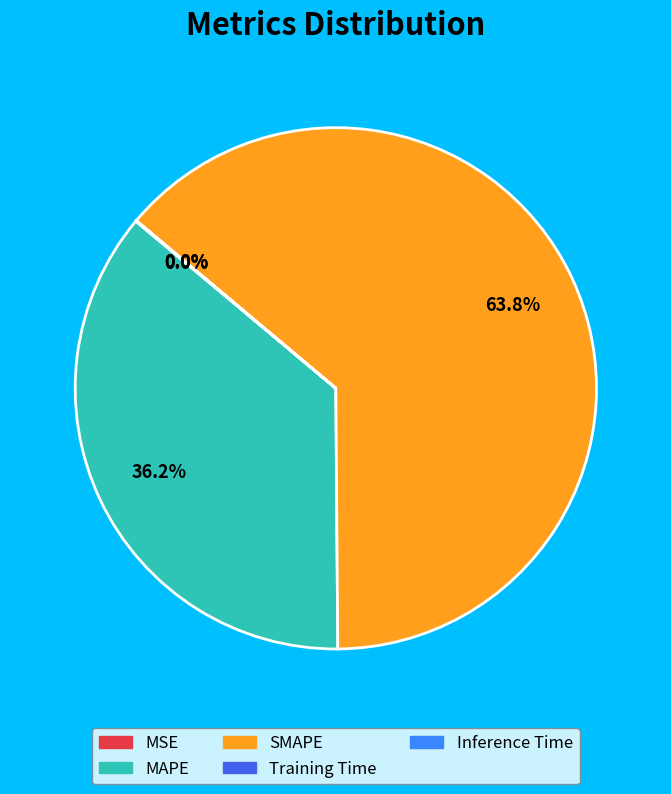

Which slice is the largest?

SMAPE